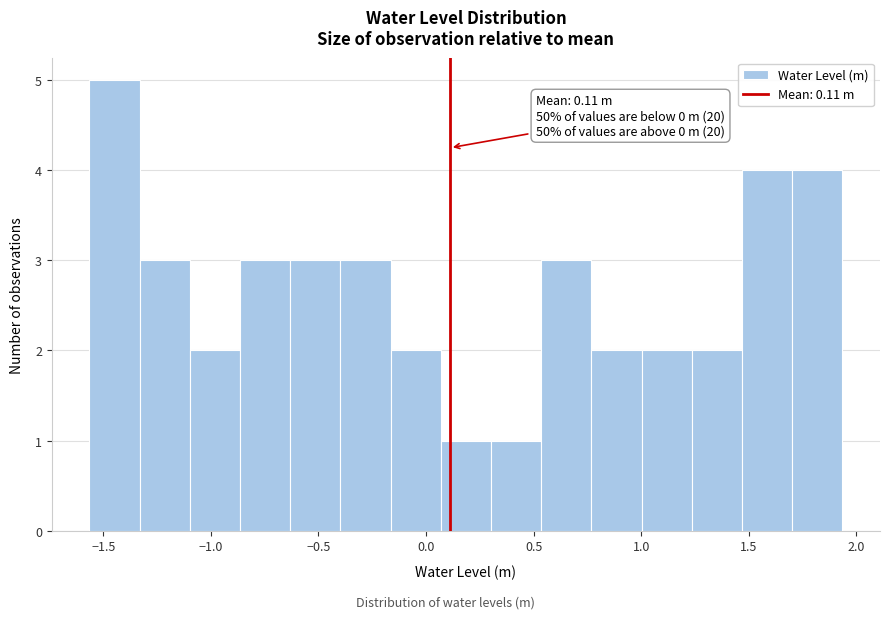

Which range on the x-axis has the tallest bar?

-1.55 to -1.35